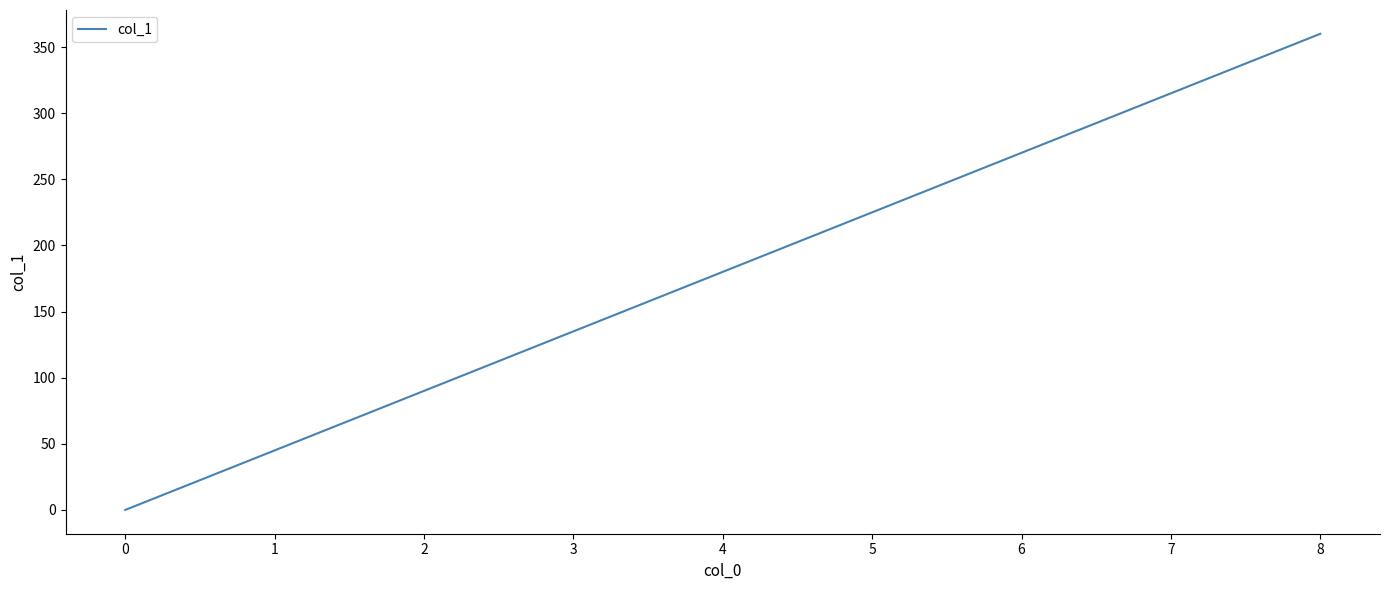

The value at 5 is 225. True or false?

True